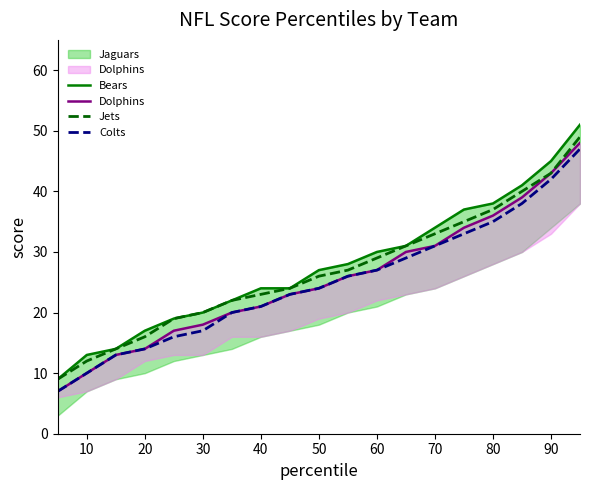

The value of Colts at 40 is 21. True or false?

True